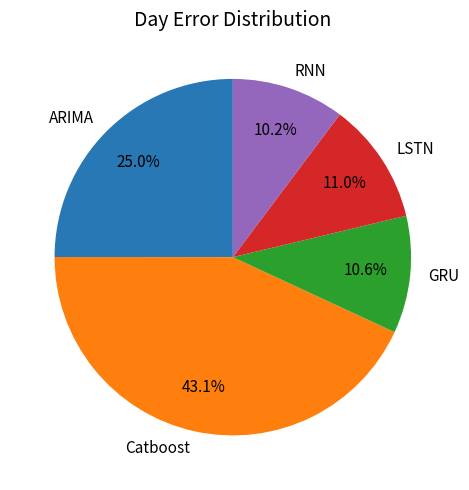

What is the largest slice in the pie chart?

Catboost